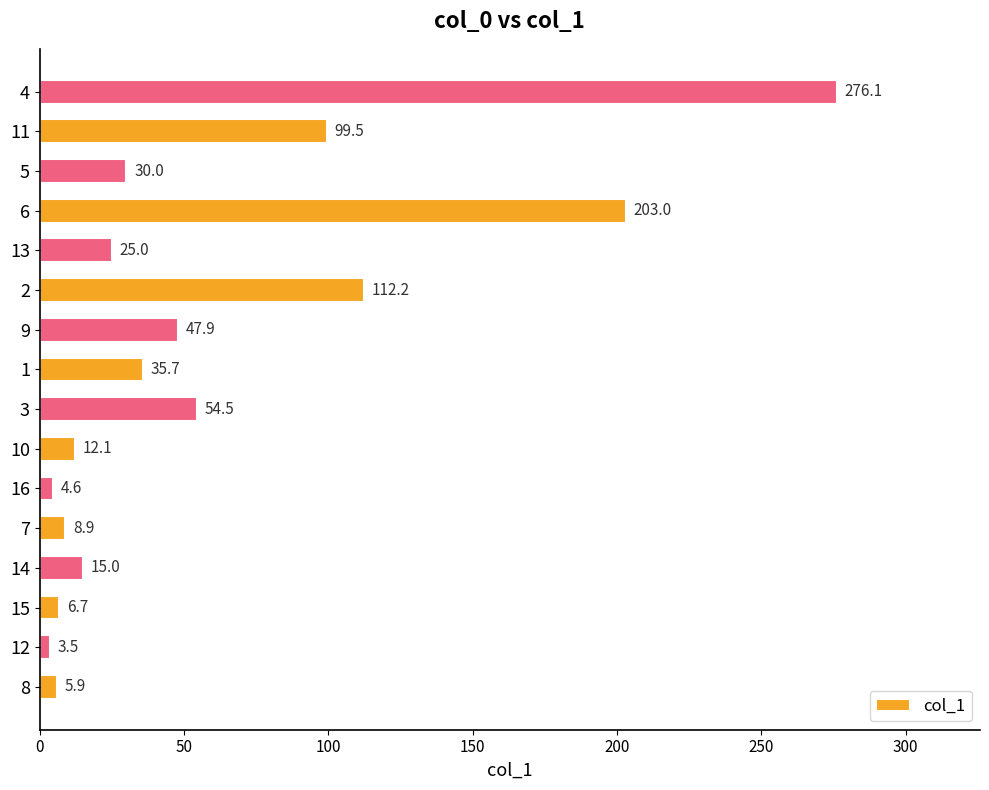

Approximately how many times larger is the value at 4 compared to 14?

18.4